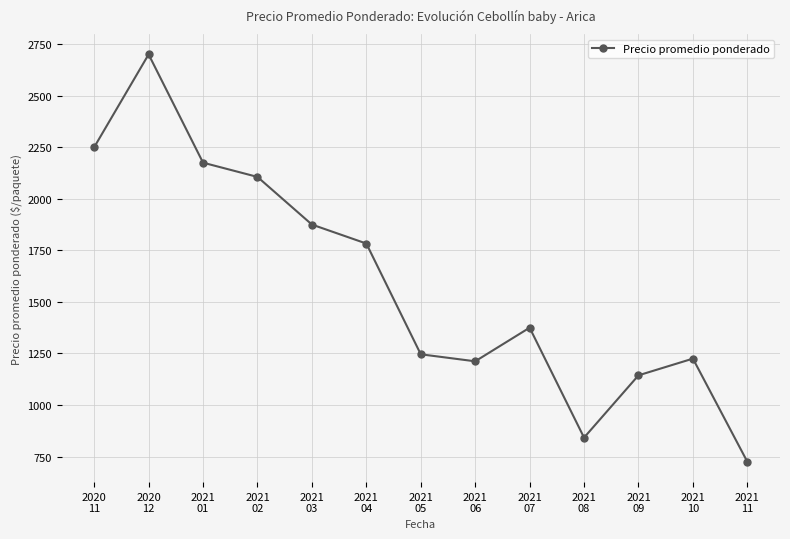

How many lines are shown in the chart?

1